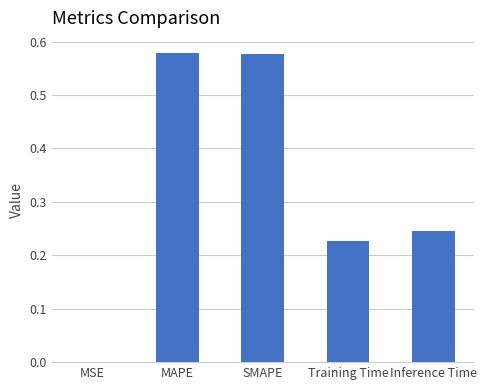

Which has a higher value, SMAPE or MSE?

SMAPE